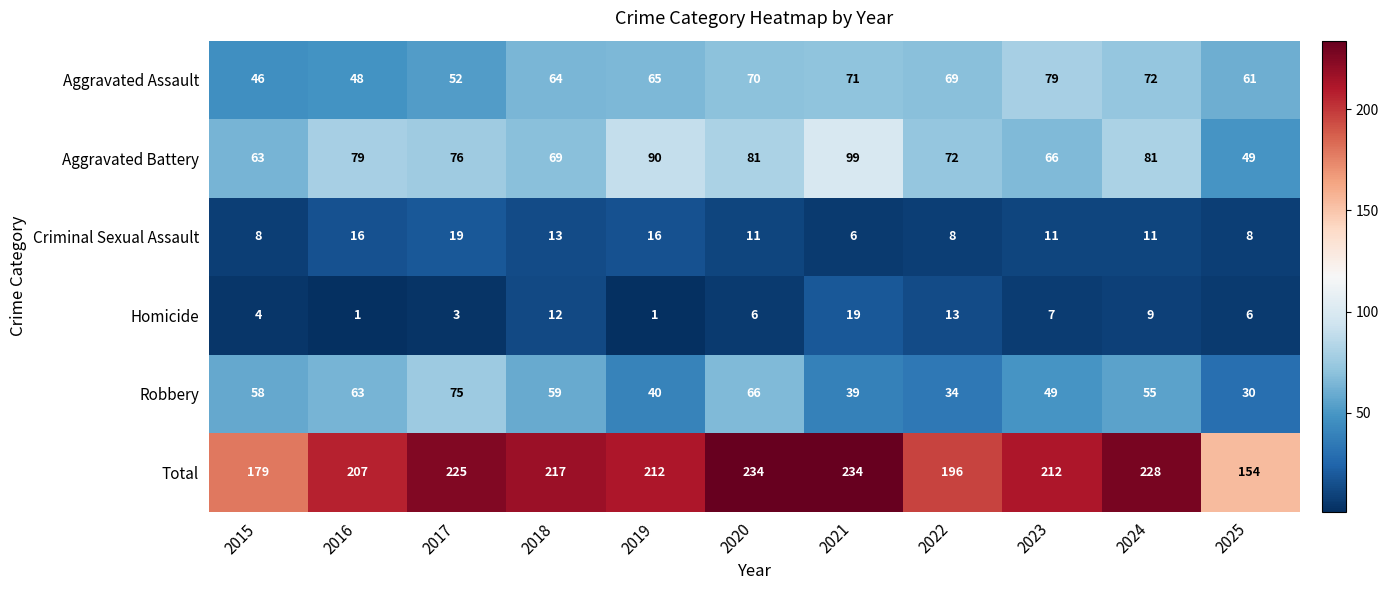

At 2016, list the series in order from smallest to largest.

Homicide, Criminal Sexual Assault, Aggravated Assault, Robbery, Aggravated Battery, Total